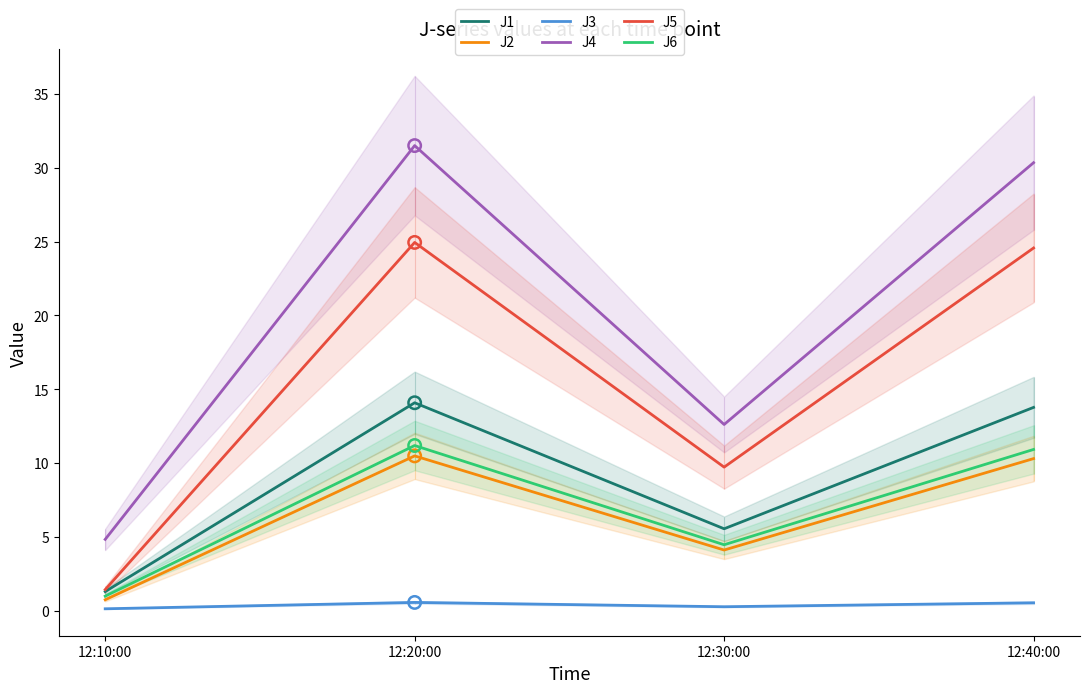

Which series reaches the minimum Y coordinate?

J3